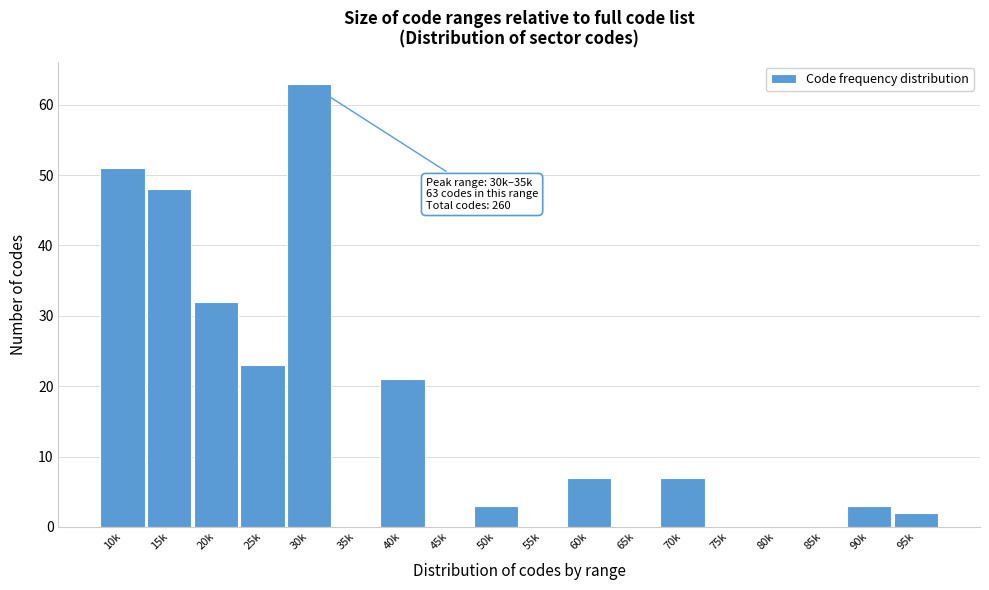

At which label is the value closest to 31?

20k